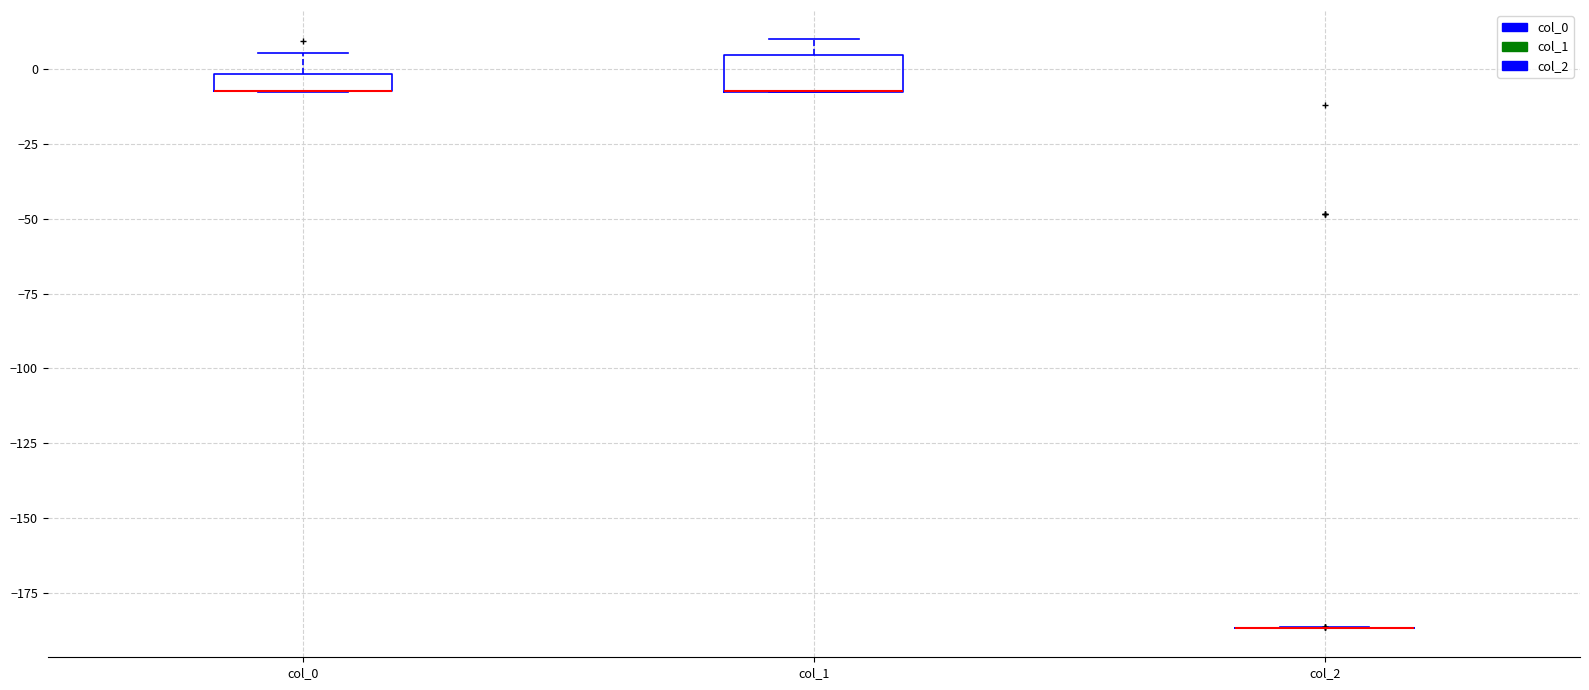

Which box is the tallest, from its lower edge to its upper edge?

col_1